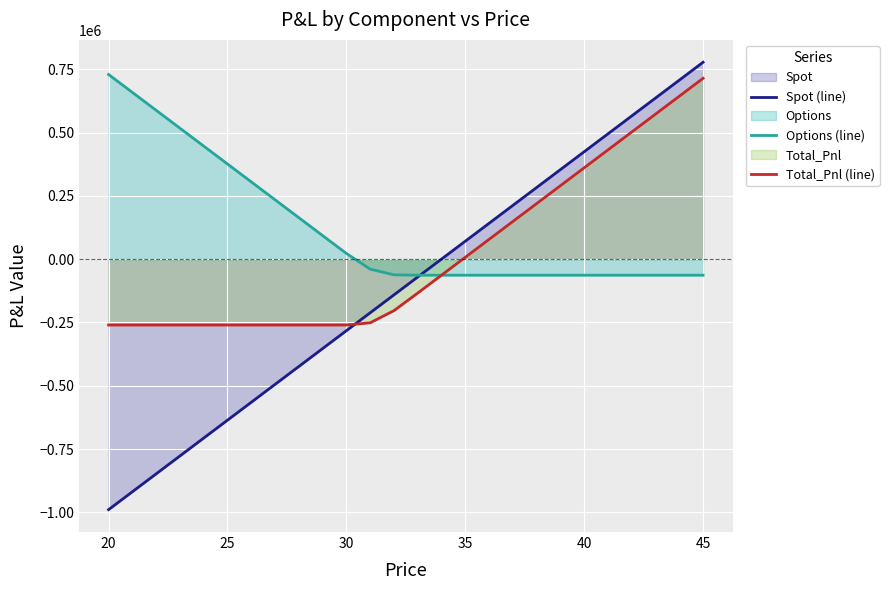

List the series in order of their peak value, lowest first.

Total_Pnl (line), Options (line), Spot (line)